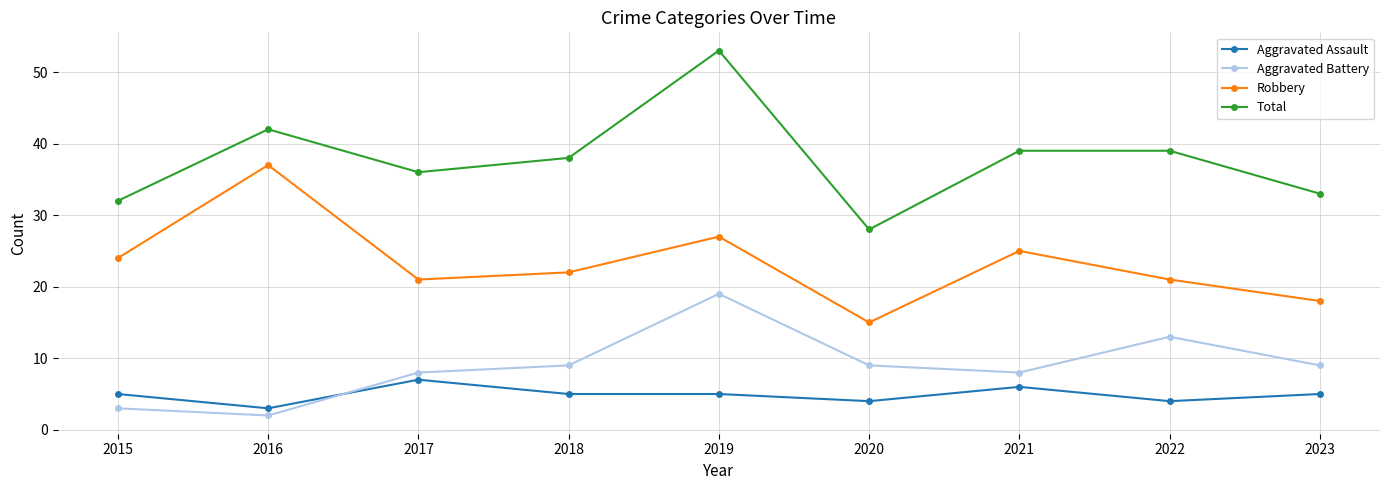

What is the spread (max minus min) of values at 2017?

29